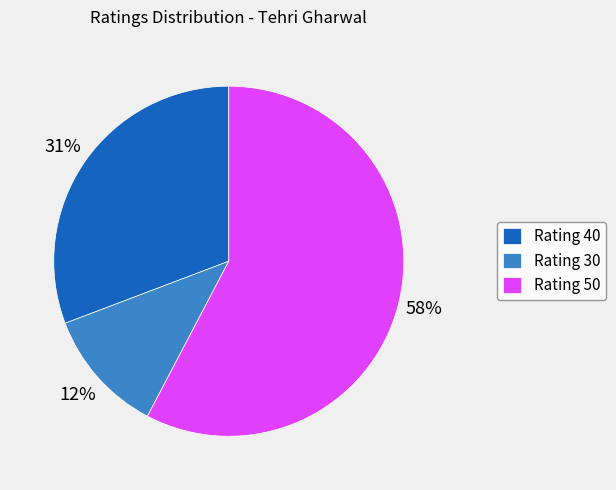

To the nearest percent, what percentage of the pie is Rating 30?

12%